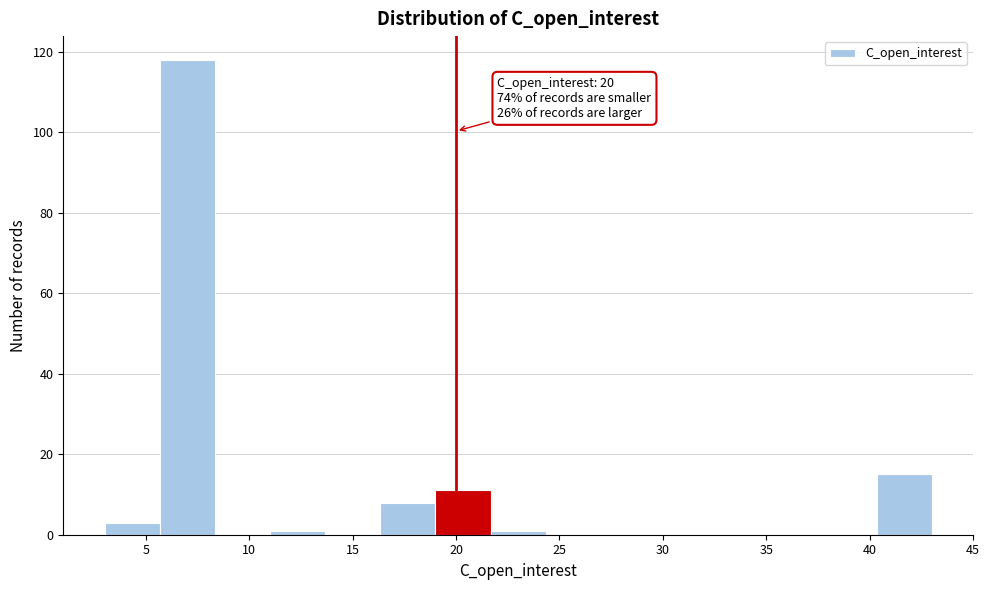

Which range on the x-axis has the tallest bar?

5.5 to 8.5